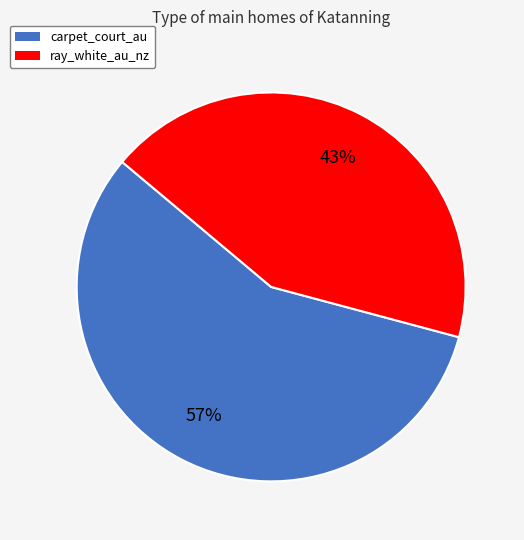

What is the majority slice?

carpet_court_au